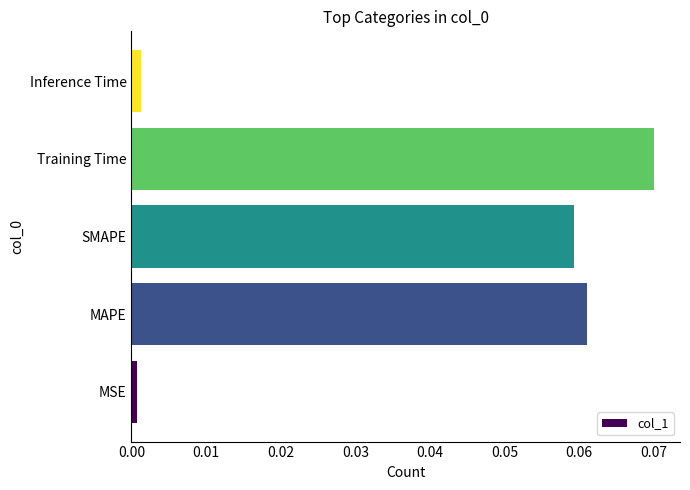

The value at Training Time is 0.0. True or false?

False